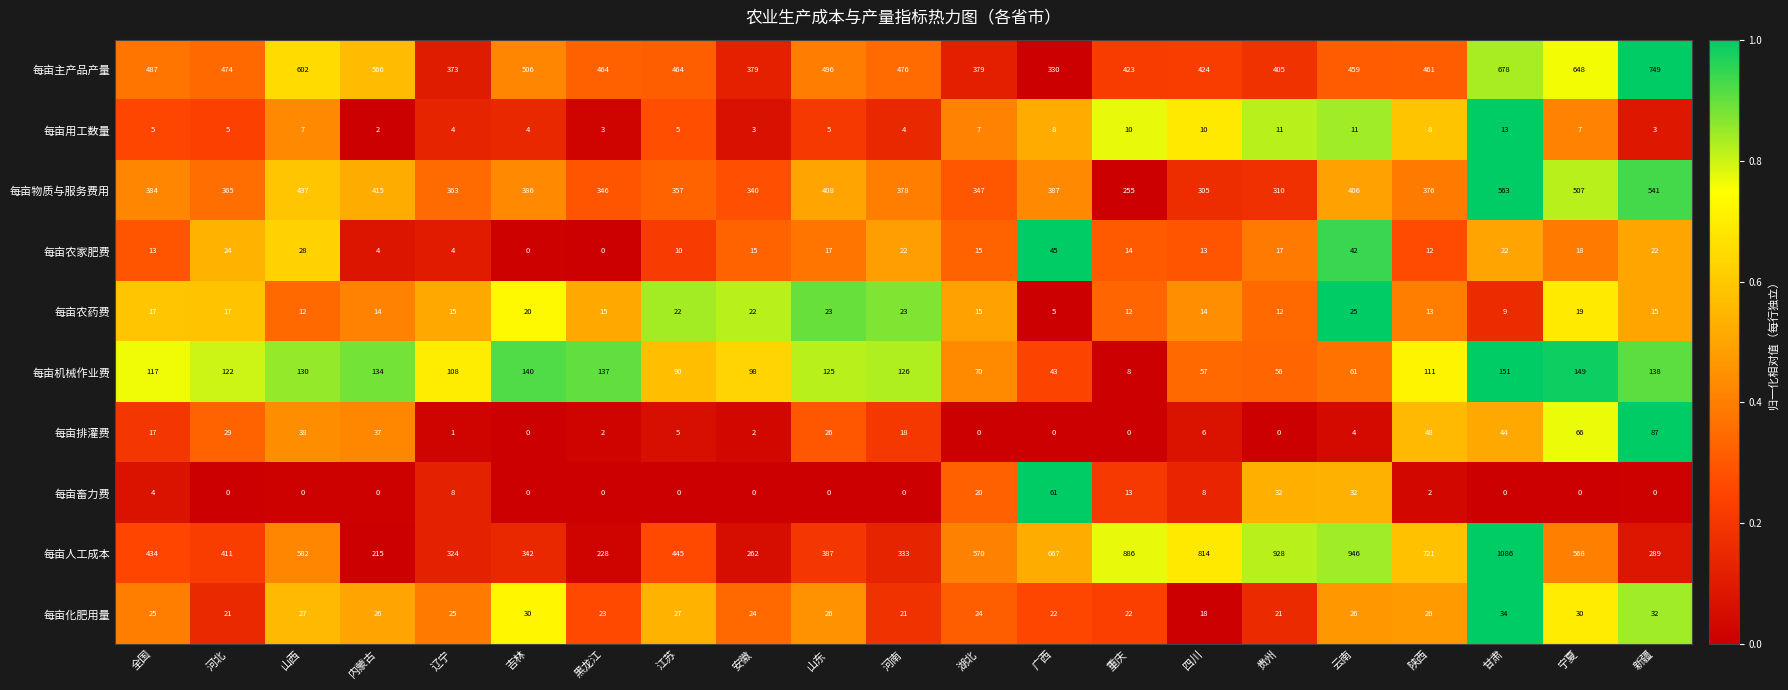

True or false: 每亩化肥用量 has a value of 21 at 贵州.

True